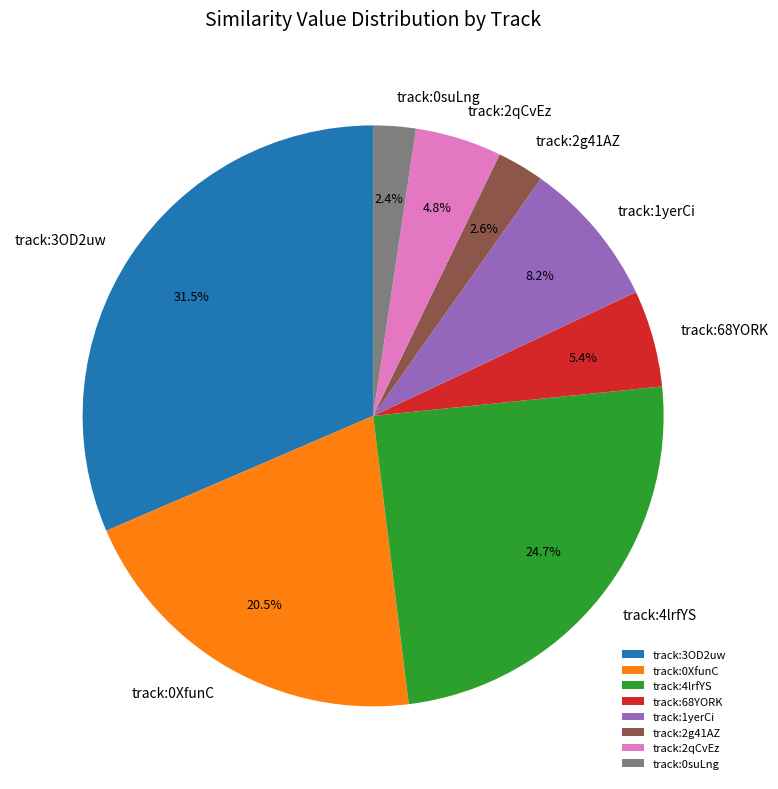

Count the number of slices in the pie.

8